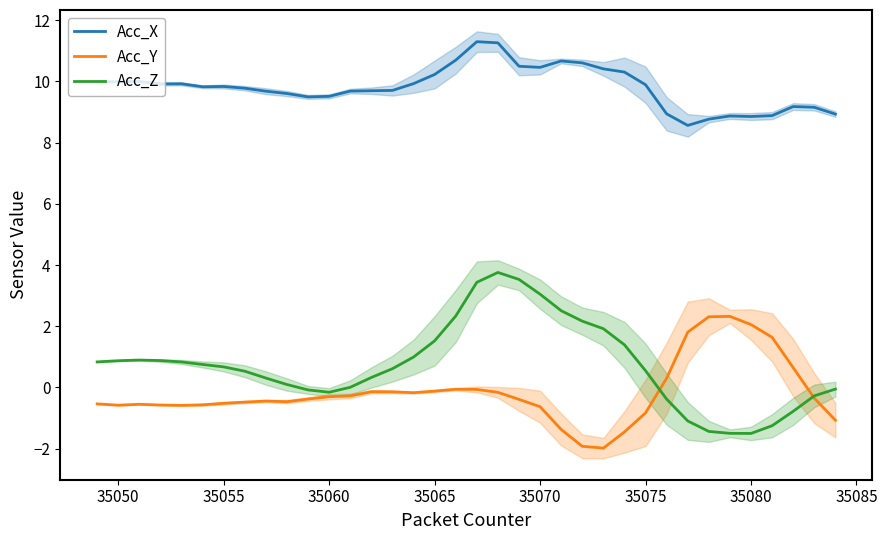

True or false: Acc_X has a value of 14.1 at 35055.

False